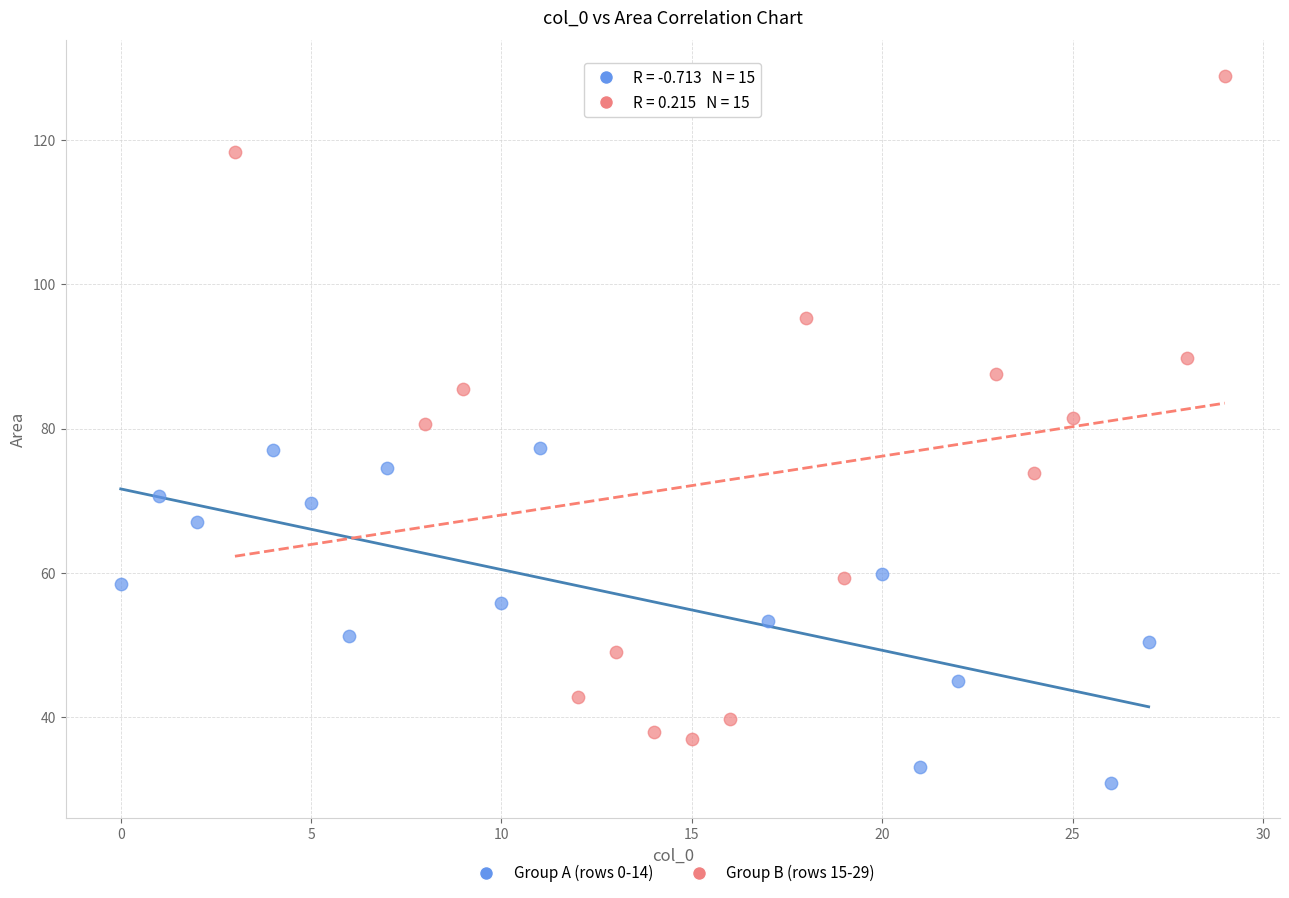

Which series has the widest spread of Y values?

Group B (rows 15-29)